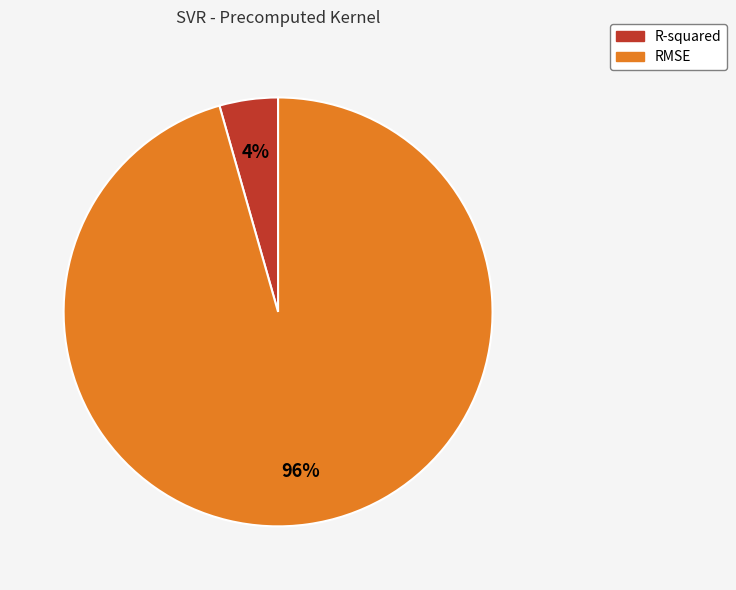

Count the number of slices in the pie.

2